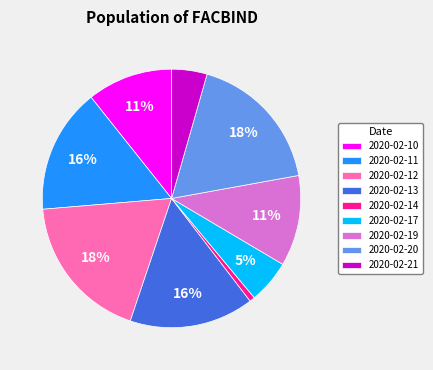

Which has a higher value, 2020-02-20 or 2020-02-17?

2020-02-20